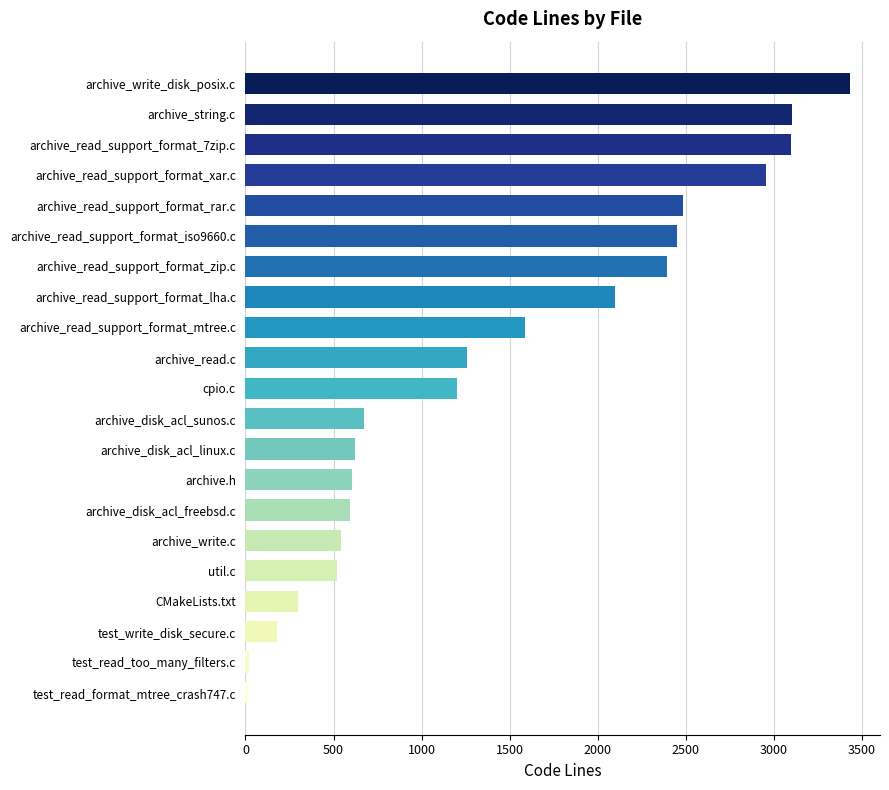

What is the difference between the maximum and second lowest values?

3414